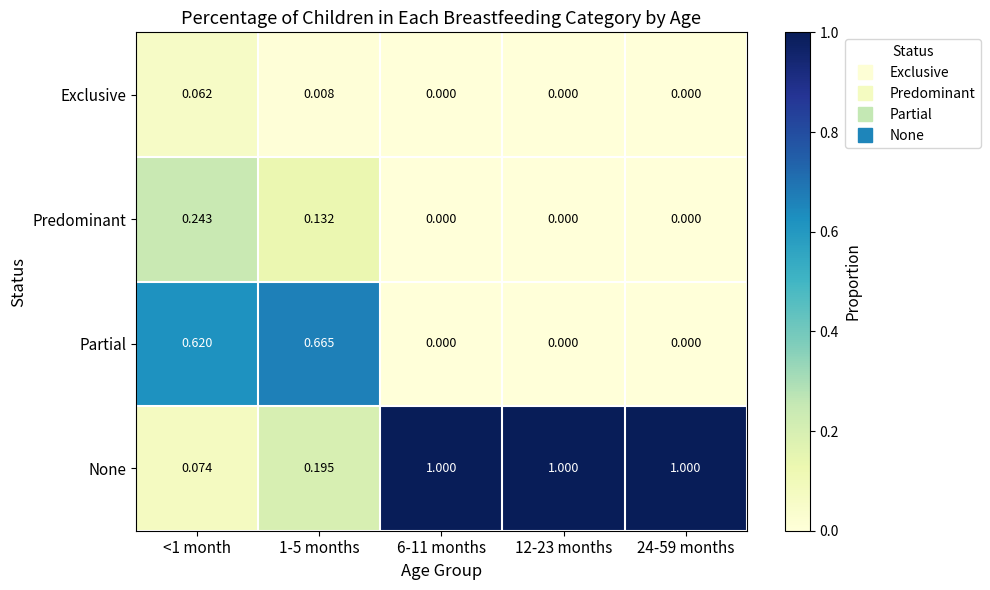

Between <1 month and 12-23 months, which series saw the biggest shift?

None